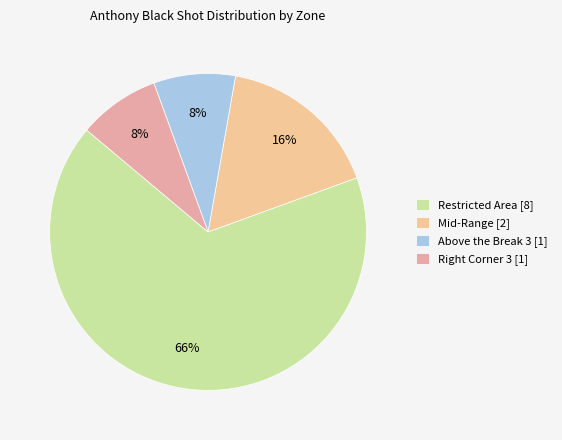

To the nearest percent, what is the difference between the largest and smallest slice percentages?

58%